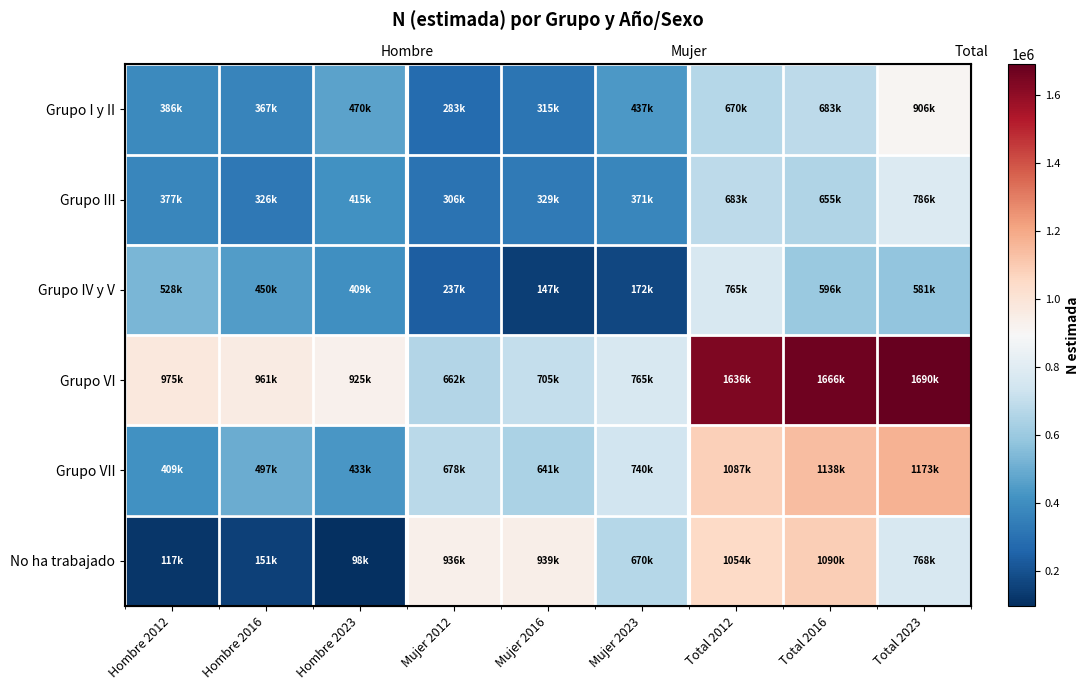

The value of Grupo IV y V at Mujer 2012 is 420817. True or false?

False